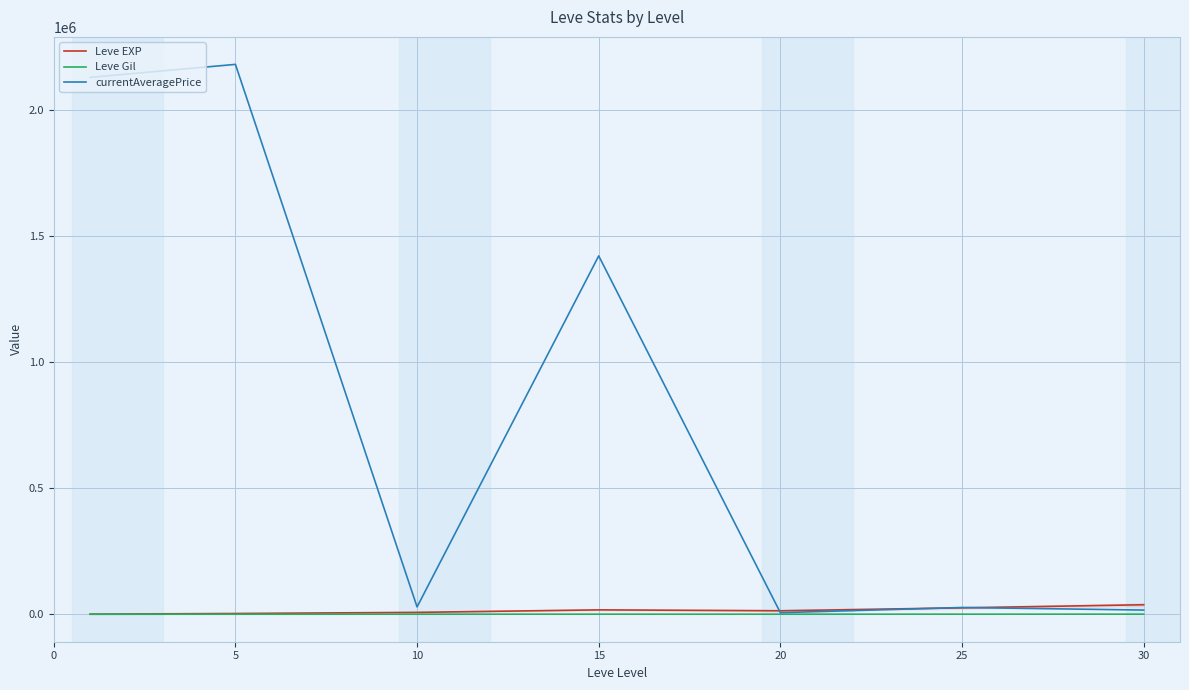

How many data points in Leve Gil are above 242?

4